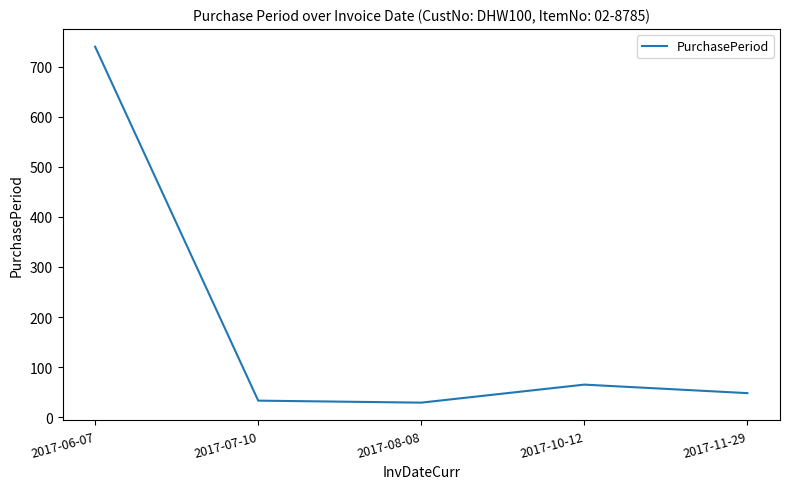

How many interior local peaks (higher than both neighbors) does the data have?

1